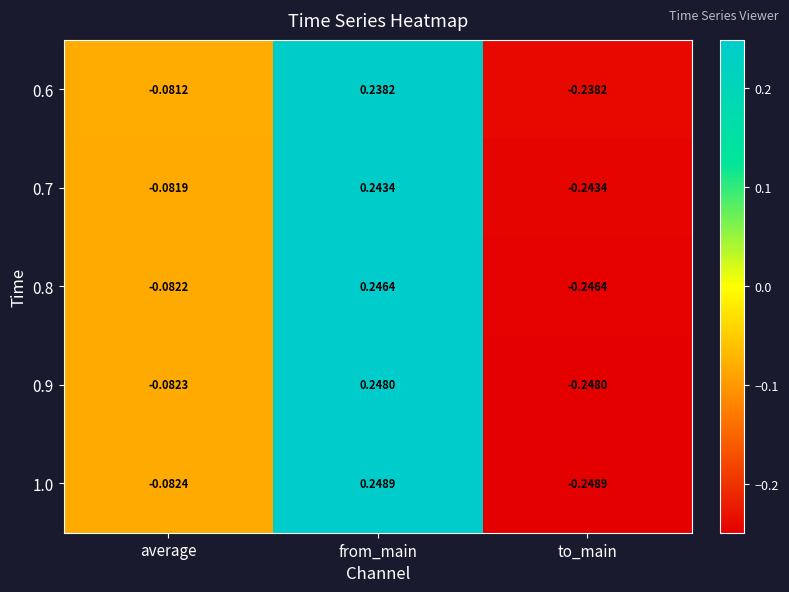

At which category is the sum across all series the highest?

from_main